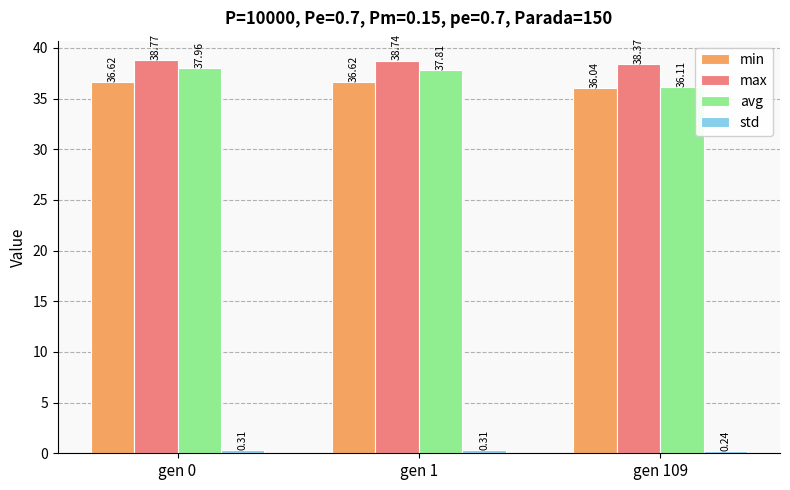

List the labels in order of max value, smallest first.

gen 109, gen 1, gen 0